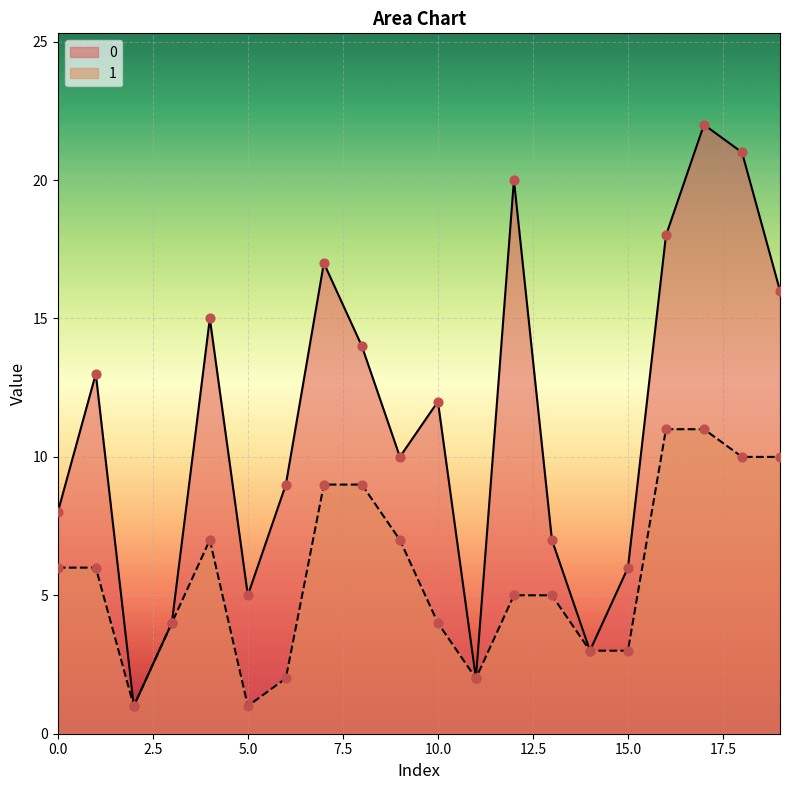

Is the value of 0 at 15 greater than the value of 1 at 19?

No